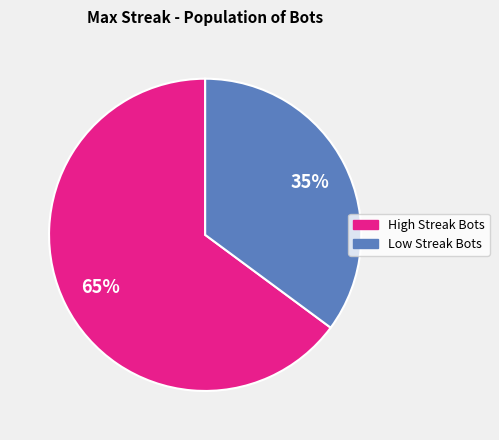

Does any single category account for the majority?

Yes